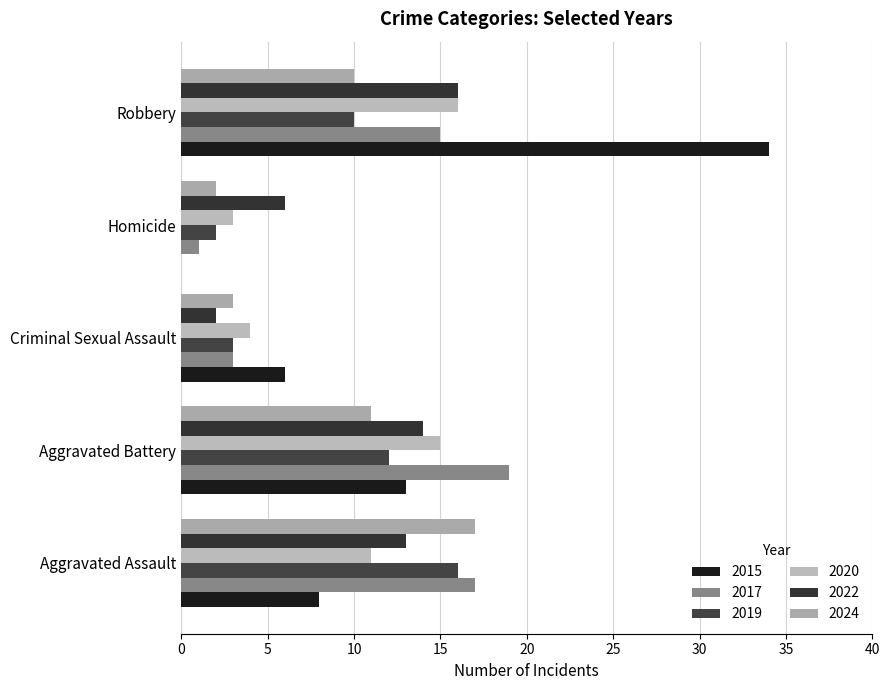

What is the label of the 3rd bar from the left?

Criminal Sexual Assault